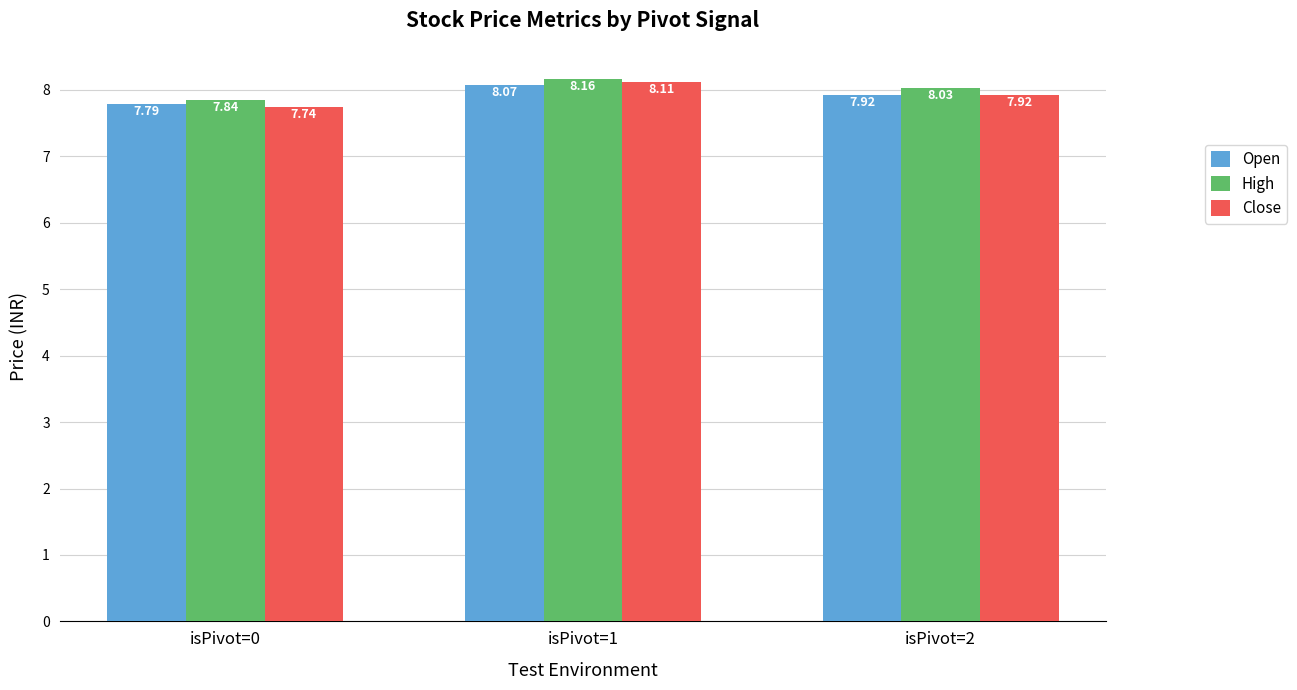

What value does the Open series have at isPivot=2?

7.9